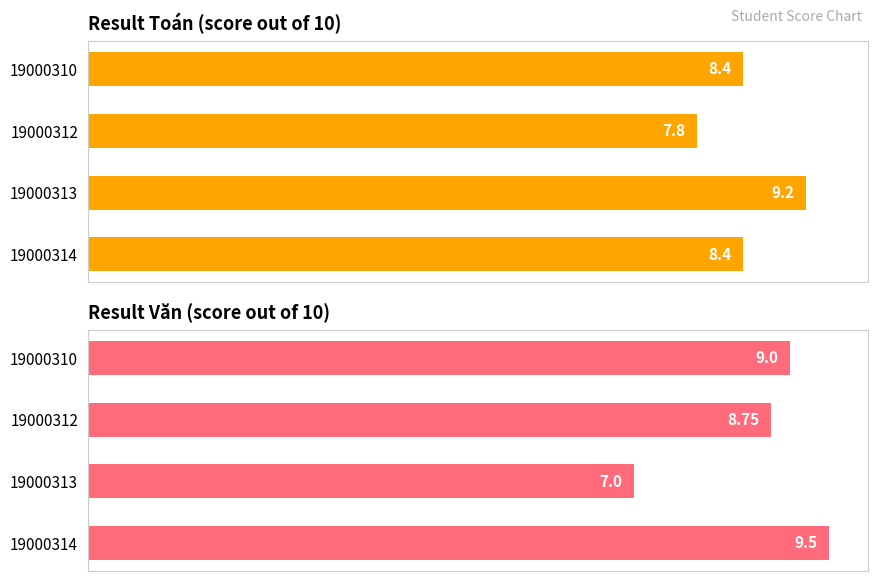

Reading right to left, transcribe all the data shown in this chart.

Result Toán (score out of 10): 8.4	9.2	7.8	8.4
Result Văn (score out of 10): 9.5	7.0	8.8	9.0